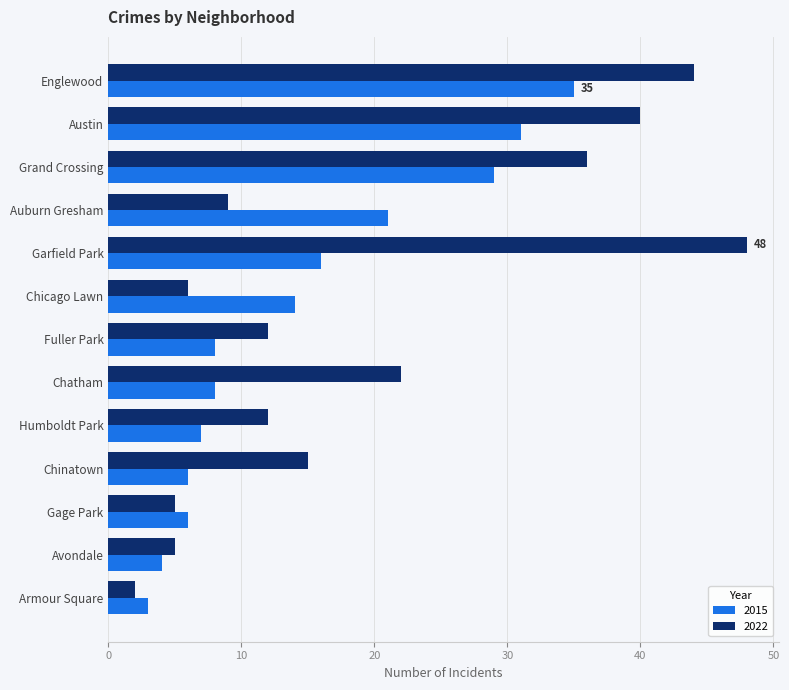

Where is 2022 nearest to the value 25?

Chatham